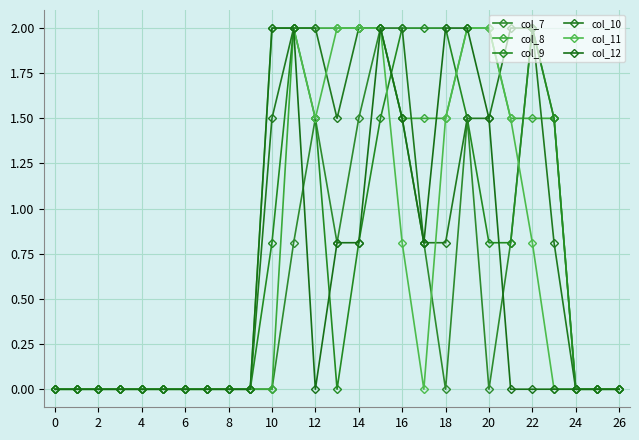

How many lines are shown in the chart?

6